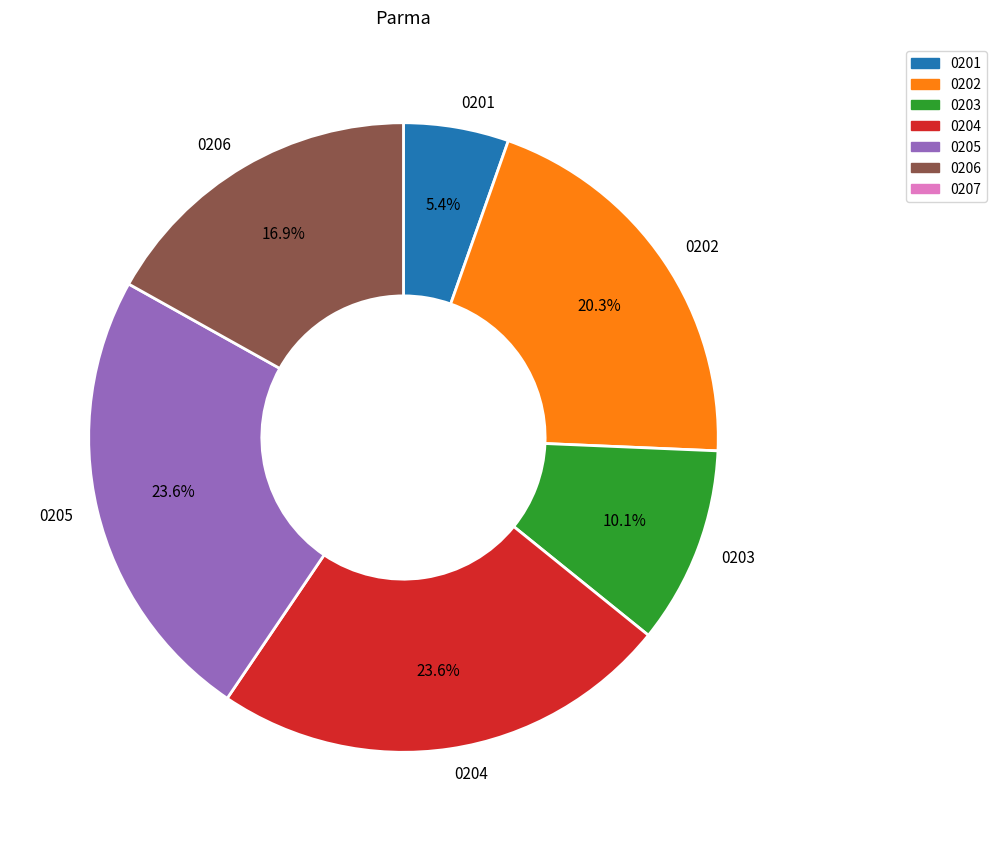

How many segments does this pie chart have?

6